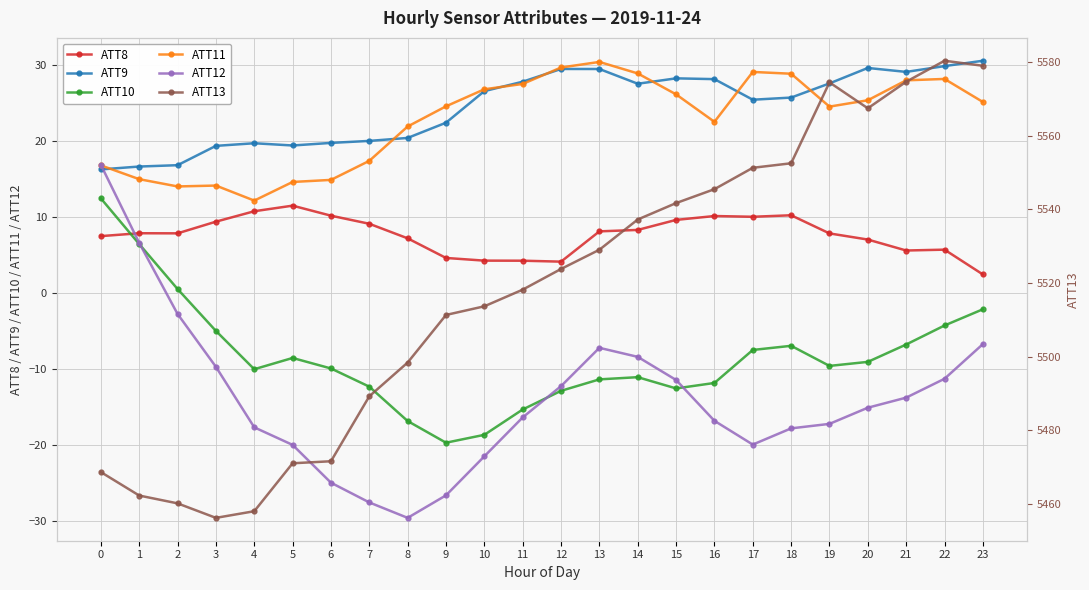

Which series has the largest range (max minus min)?

ATT13